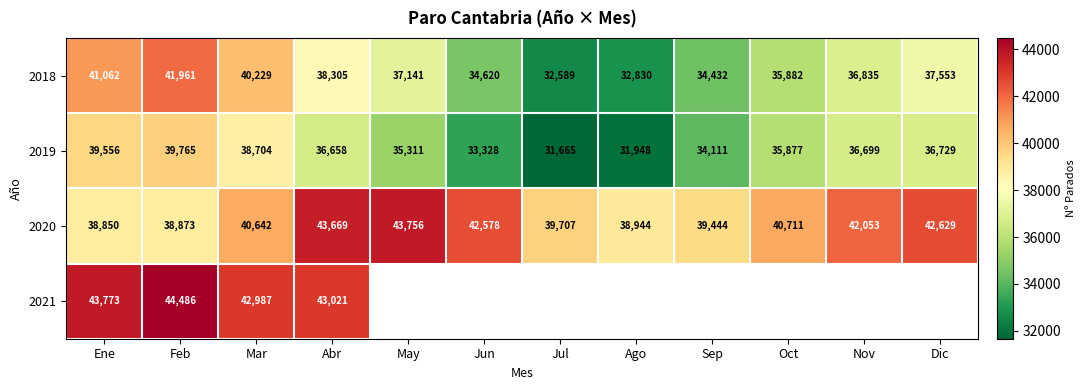

Rank the categories by 2019 value from highest to lowest.

Feb, Ene, Mar, Dic, Nov, Abr, Oct, May, Sep, Jun, Ago, Jul